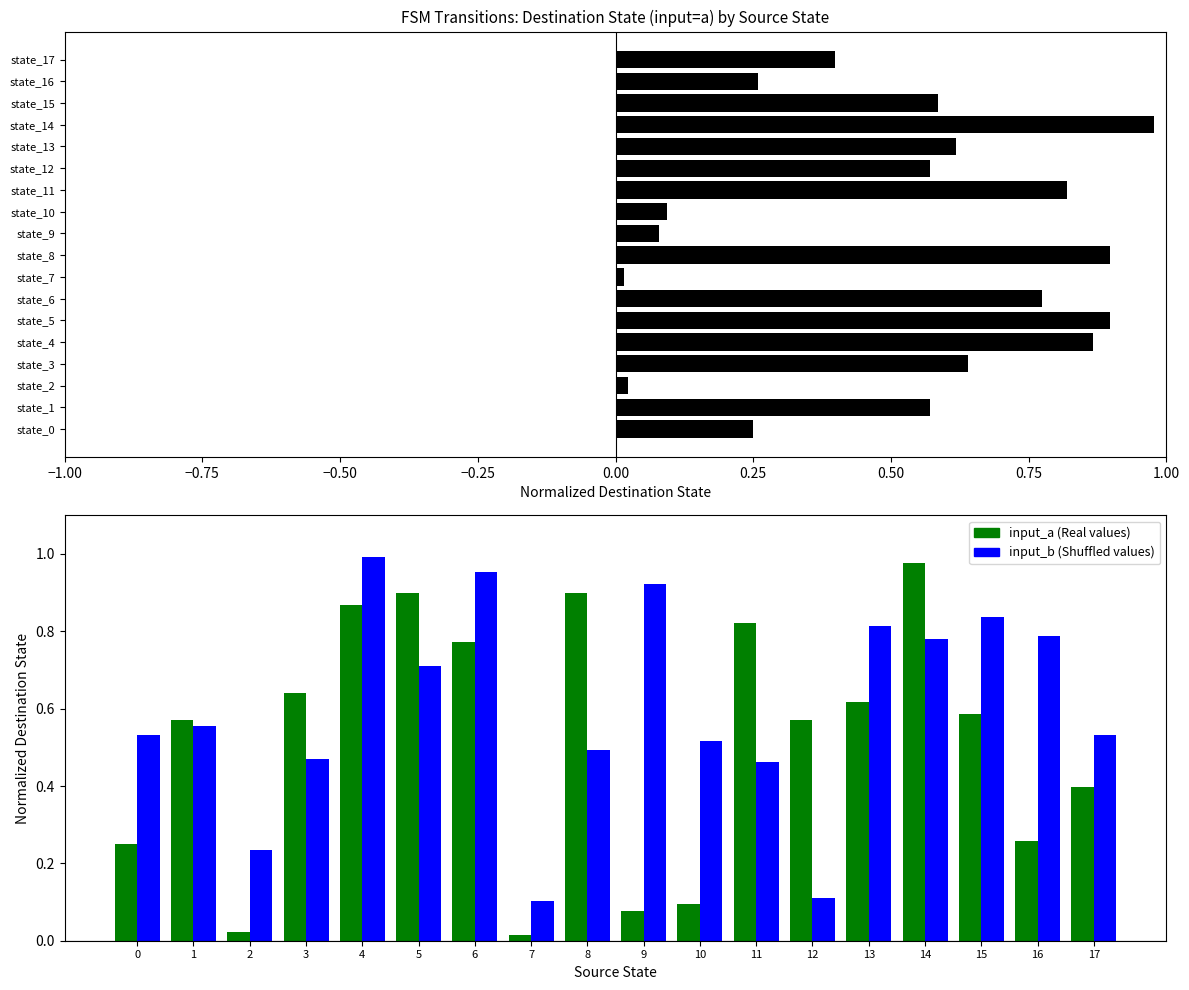

Reading right to left, transcribe all the data shown in this chart.

input_a: 0.4	0.3	0.6	1.0	0.6	0.6	0.8	0.1	0.1	0.9	0.0	0.8	0.9	0.9	0.6	0.0	0.6	0.2
input_a (Real values): 0.4	0.3	0.6	1.0	0.6	0.6	0.8	0.1	0.1	0.9	0.0	0.8	0.9	0.9	0.6	0.0	0.6	0.2
input_b (Shuffled values): 0.5	0.8	0.8	0.8	0.8	0.1	0.5	0.5	0.9	0.5	0.1	1.0	0.7	1.0	0.5	0.2	0.6	0.5